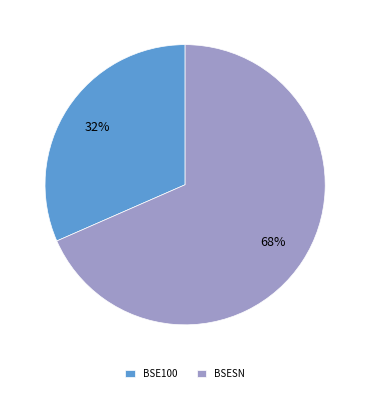

How many segments does this pie chart have?

2